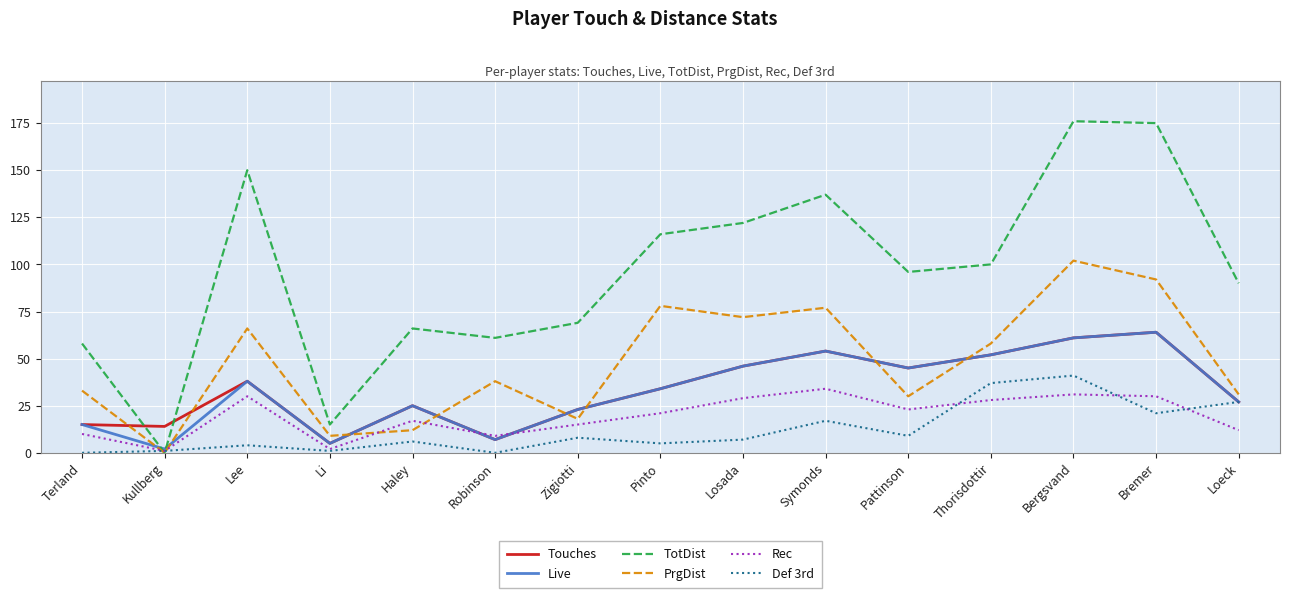

After their last crossing, which series has the higher values: Touches or PrgDist?

PrgDist